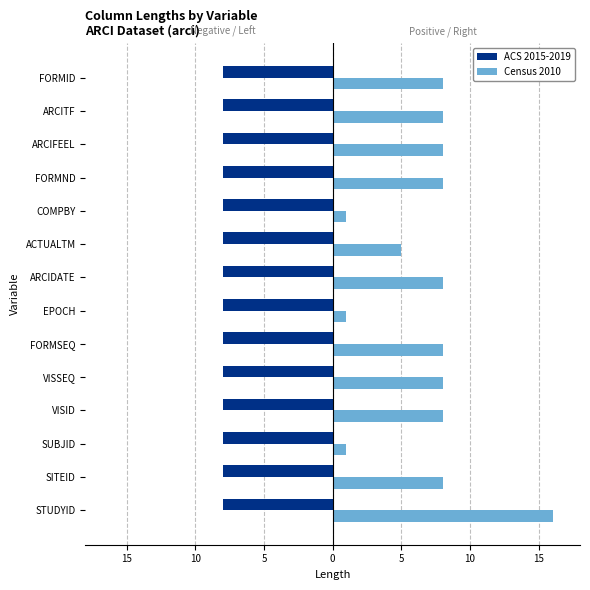

What are all the series names shown in the legend?

ACS 2015-2019, Census 2010